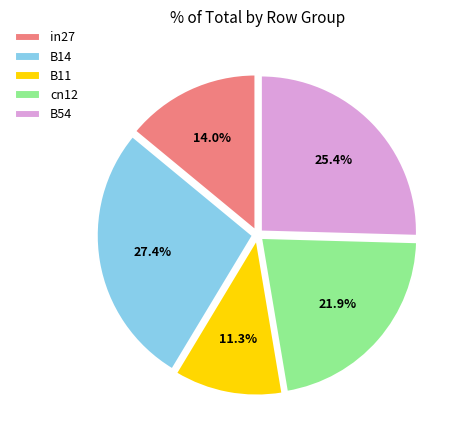

Rank the categories by value from lowest to highest.

B11, in27, cn12, B54, B14